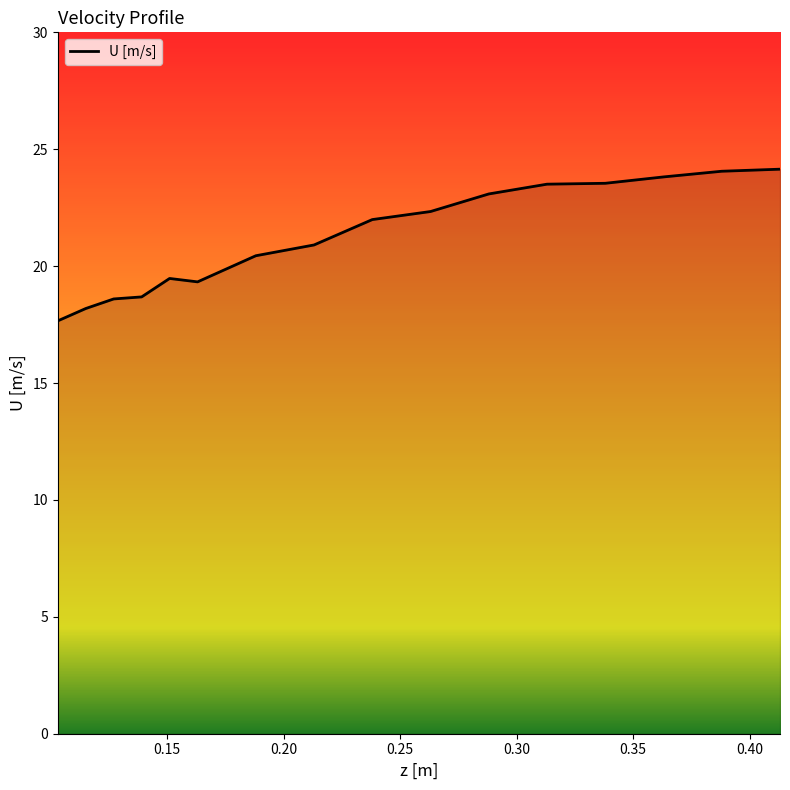

What is the difference between the maximum and minimum values?

6.5